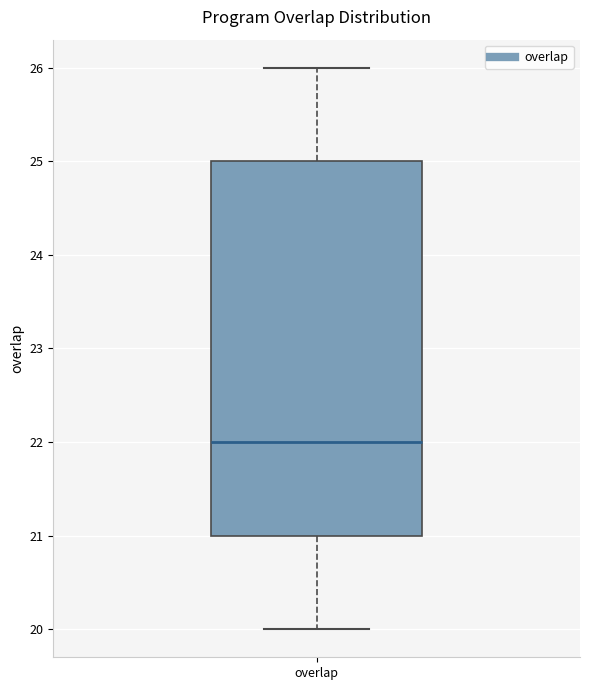

Where does the median line of the box for overlap sit on the y-axis? The values are not printed on the chart, so give them approximately, as read against the axis.

22